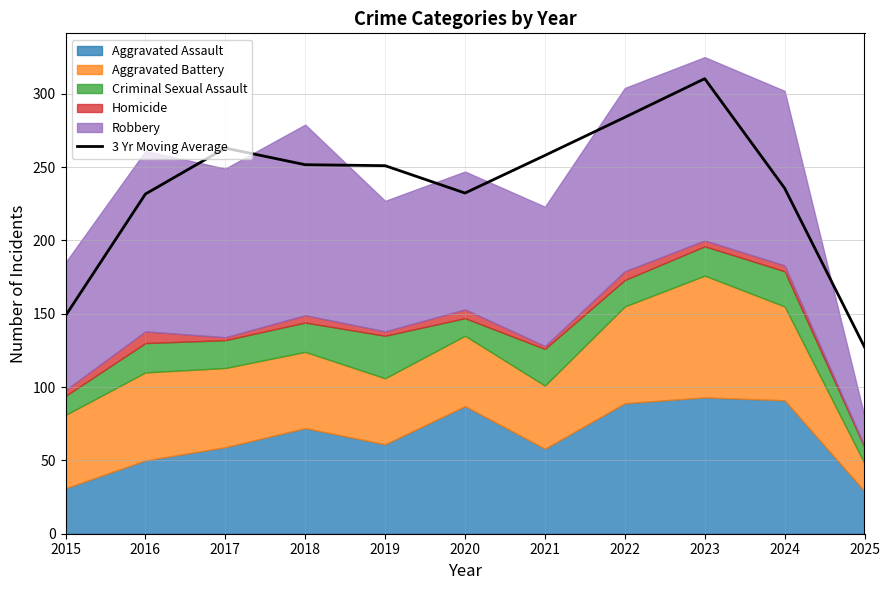

Where does the data first go above 251?

2017